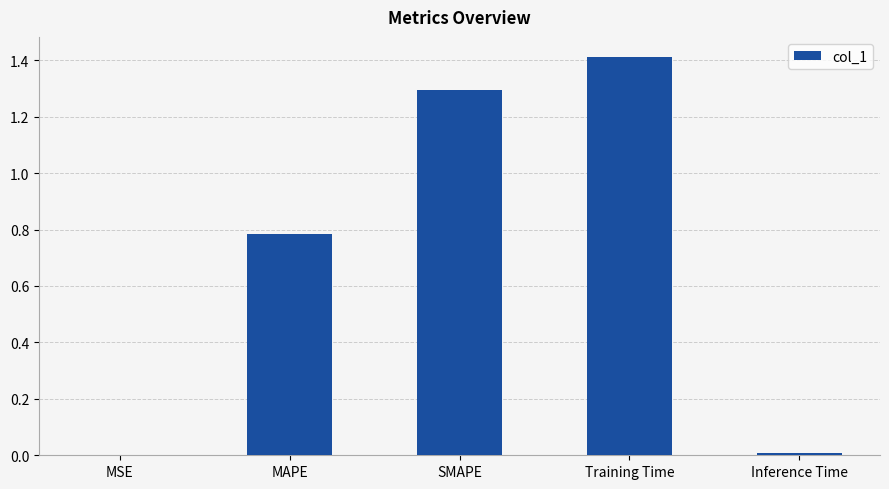

What is the greatest value displayed?

1.4